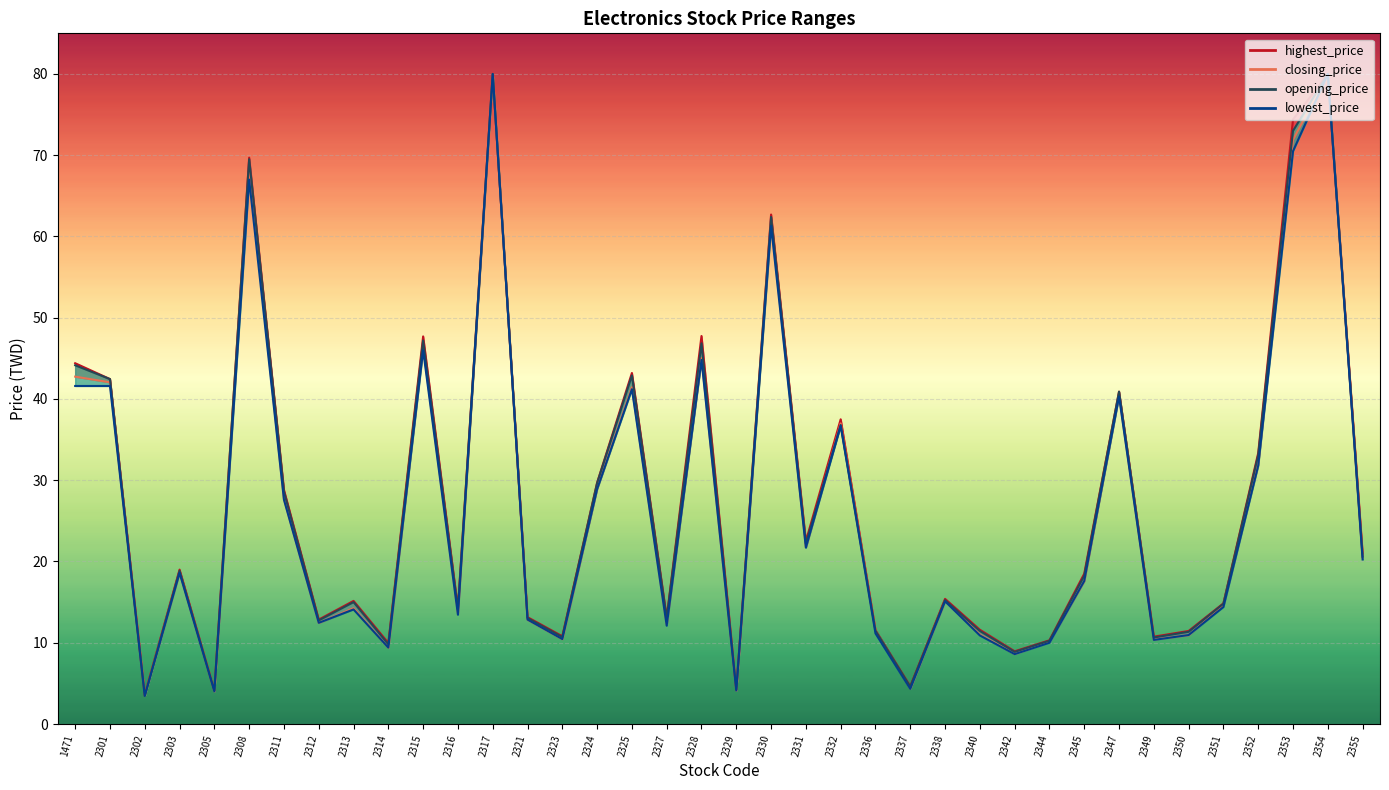

How many lines are shown in the chart?

4